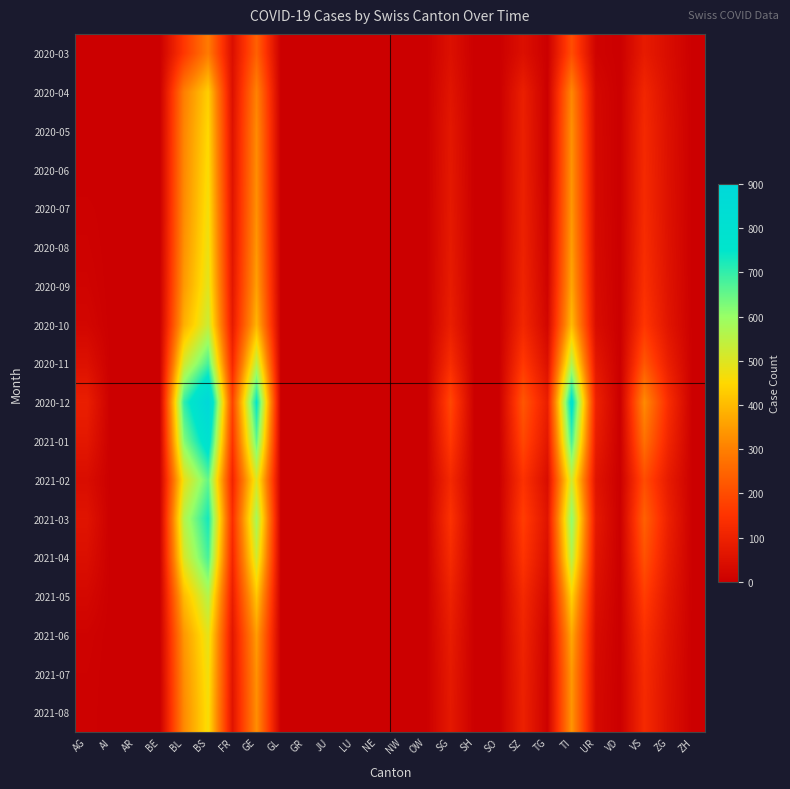

Reading right to left, list all the values displayed in this chart.

2020-03: ZH=0	ZG=39	VS=81	VD=0	UR=11	TI=202	TG=0	SZ=48	SO=0	SH=0	SG=49	OW=0	NW=0	NE=0	LU=0	JU=0	GR=0	GL=0	GE=241	FR=46	BS=292	BL=158	BE=0	AR=0	AI=0	AG=3
2020-04: ZH=0	ZG=46	VS=112	VD=0	UR=26	TI=314	TG=0	SZ=92	SO=0	SH=0	SG=62	OW=0	NW=0	NE=0	LU=0	JU=0	GR=0	GL=0	GE=305	FR=49	BS=434	BL=298	BE=0	AR=0	AI=0	AG=0
2020-05: ZH=0	ZG=50	VS=120	VD=0	UR=28	TI=330	TG=0	SZ=95	SO=0	SH=0	SG=70	OW=0	NW=0	NE=0	LU=0	JU=0	GR=0	GL=0	GE=320	FR=55	BS=450	BL=310	BE=0	AR=0	AI=0	AG=0
2020-06: ZH=0	ZG=51	VS=122	VD=0	UR=29	TI=335	TG=0	SZ=96	SO=0	SH=0	SG=72	OW=0	NW=0	NE=0	LU=0	JU=0	GR=0	GL=0	GE=325	FR=58	BS=460	BL=315	BE=0	AR=0	AI=0	AG=0
2020-07: ZH=0	ZG=52	VS=125	VD=0	UR=30	TI=340	TG=5	SZ=98	SO=0	SH=0	SG=75	OW=0	NW=0	NE=0	LU=0	JU=0	GR=0	GL=0	GE=330	FR=62	BS=470	BL=320	BE=0	AR=0	AI=0	AG=5
2020-08: ZH=0	ZG=54	VS=130	VD=0	UR=32	TI=350	TG=8	SZ=100	SO=0	SH=0	SG=78	OW=0	NW=0	NE=0	LU=0	JU=0	GR=0	GL=0	GE=340	FR=65	BS=480	BL=330	BE=0	AR=0	AI=0	AG=8
2020-09: ZH=0	ZG=57	VS=138	VD=0	UR=35	TI=365	TG=12	SZ=105	SO=0	SH=0	SG=82	OW=0	NW=0	NE=0	LU=0	JU=0	GR=0	GL=0	GE=355	FR=70	BS=495	BL=345	BE=0	AR=0	AI=0	AG=12
2020-10: ZH=0	ZG=62	VS=155	VD=0	UR=40	TI=400	TG=20	SZ=115	SO=0	SH=0	SG=90	OW=0	NW=0	NE=0	LU=0	JU=0	GR=0	GL=0	GE=390	FR=80	BS=530	BL=380	BE=0	AR=0	AI=0	AG=20
2020-11: ZH=0	ZG=90	VS=220	VD=0	UR=70	TI=560	TG=50	SZ=160	SO=0	SH=0	SG=130	OW=0	NW=0	NE=0	LU=0	JU=0	GR=0	GL=0	GE=550	FR=120	BS=680	BL=520	BE=0	AR=0	AI=0	AG=50
2020-12: ZH=0	ZG=130	VS=320	VD=0	UR=100	TI=780	TG=90	SZ=220	SO=0	SH=0	SG=190	OW=0	NW=0	NE=0	LU=0	JU=0	GR=0	GL=0	GE=750	FR=180	BS=900	BL=700	BE=0	AR=0	AI=0	AG=90
2021-01: ZH=0	ZG=110	VS=270	VD=0	UR=85	TI=680	TG=70	SZ=190	SO=0	SH=0	SG=160	OW=0	NW=0	NE=0	LU=0	JU=0	GR=0	GL=0	GE=650	FR=150	BS=800	BL=620	BE=0	AR=0	AI=0	AG=70
2021-02: ZH=0	ZG=80	VS=200	VD=0	UR=60	TI=520	TG=40	SZ=145	SO=0	SH=0	SG=120	OW=0	NW=0	NE=0	LU=0	JU=0	GR=0	GL=0	GE=500	FR=110	BS=650	BL=480	BE=0	AR=0	AI=0	AG=40
2021-03: ZH=0	ZG=95	VS=240	VD=0	UR=75	TI=610	TG=60	SZ=170	SO=0	SH=0	SG=145	OW=0	NW=0	NE=0	LU=0	JU=0	GR=0	GL=0	GE=580	FR=135	BS=730	BL=560	BE=0	AR=0	AI=0	AG=60
2021-04: ZH=0	ZG=83	VS=210	VD=0	UR=62	TI=555	TG=45	SZ=150	SO=0	SH=0	SG=125	OW=0	NW=0	NE=0	LU=0	JU=0	GR=0	GL=0	GE=520	FR=115	BS=680	BL=510	BE=0	AR=0	AI=0	AG=45
2021-05: ZH=0	ZG=68	VS=170	VD=0	UR=48	TI=440	TG=25	SZ=120	SO=0	SH=0	SG=100	OW=0	NW=0	NE=0	LU=0	JU=0	GR=0	GL=0	GE=420	FR=90	BS=560	BL=400	BE=0	AR=0	AI=0	AG=25
2021-06: ZH=0	ZG=58	VS=140	VD=0	UR=36	TI=370	TG=10	SZ=107	SO=0	SH=0	SG=84	OW=0	NW=0	NE=0	LU=0	JU=0	GR=0	GL=0	GE=350	FR=68	BS=490	BL=340	BE=0	AR=0	AI=0	AG=10
2021-07: ZH=0	ZG=53	VS=127	VD=0	UR=31	TI=344	TG=7	SZ=100	SO=0	SH=0	SG=77	OW=0	NW=0	NE=0	LU=0	JU=0	GR=0	GL=0	GE=333	FR=64	BS=474	BL=326	BE=0	AR=0	AI=0	AG=7
2021-08: ZH=0	ZG=51	VS=123	VD=0	UR=29	TI=338	TG=6	SZ=97	SO=0	SH=0	SG=74	OW=0	NW=0	NE=0	LU=0	JU=0	GR=0	GL=0	GE=327	FR=60	BS=465	BL=318	BE=0	AR=0	AI=0	AG=6